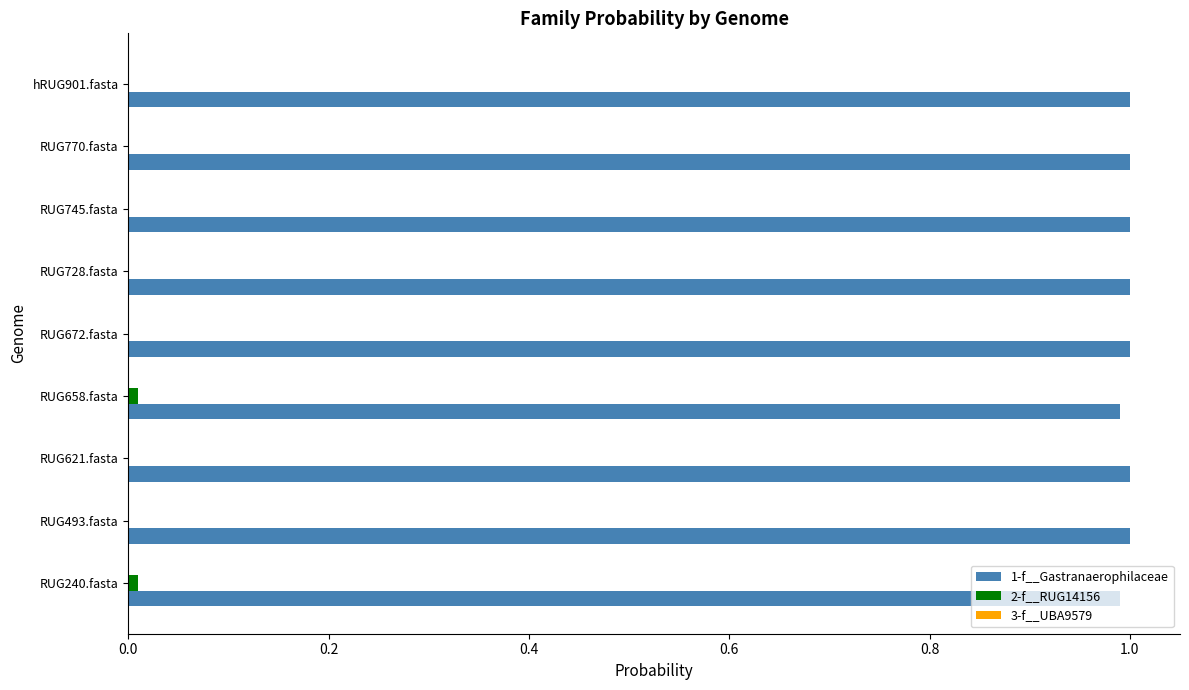

The 1-f__Gastranaerophilaceae series shows 1.0 at RUG672.fasta. True or false?

True